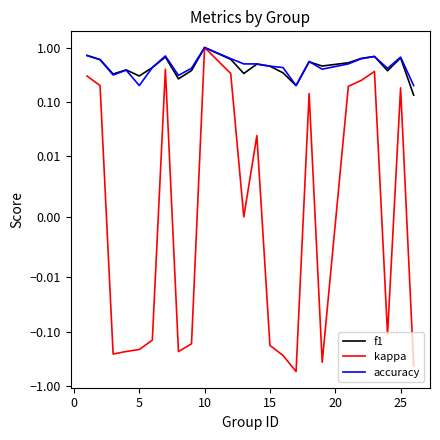

True or false: accuracy and f1 intersect in this chart.

True